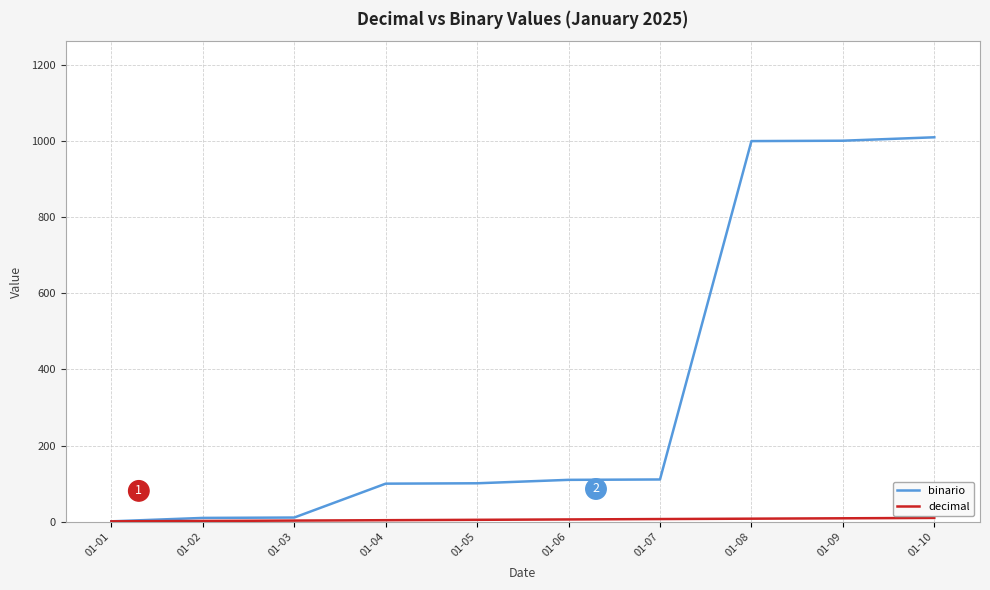

What is the highest value of the binario series?

1010